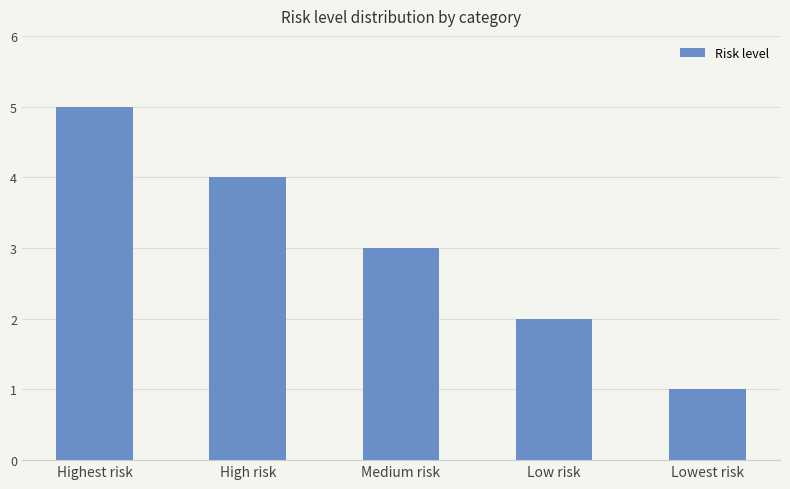

How many values are between 2 and 4?

3